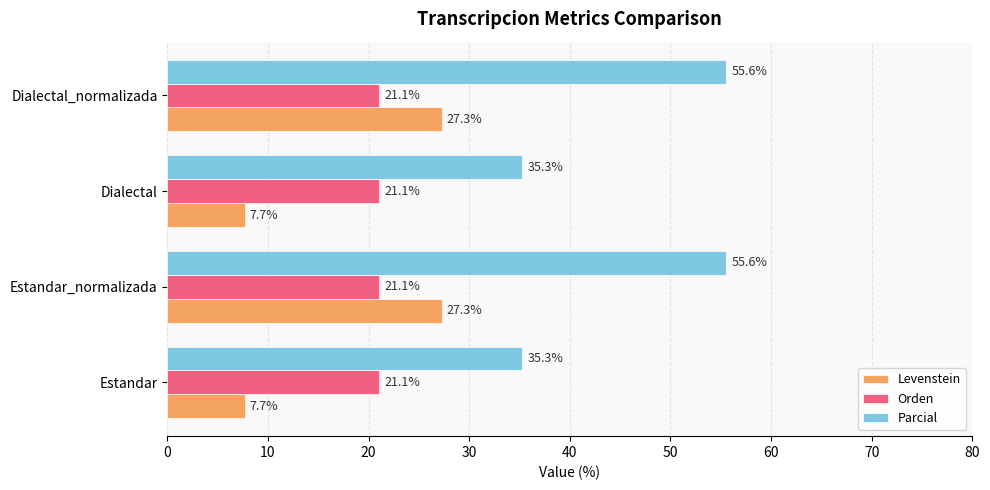

What is the maximum value shown in the chart?

55.6